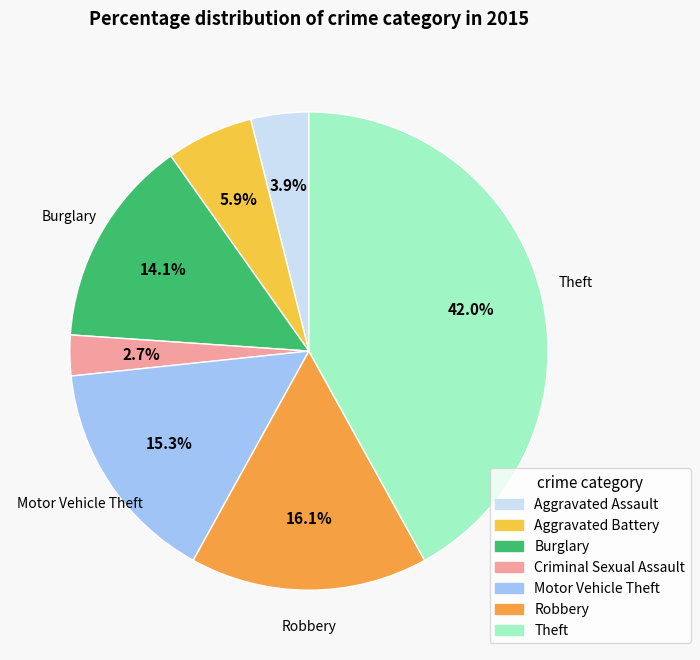

How many slices are in this pie chart?

7